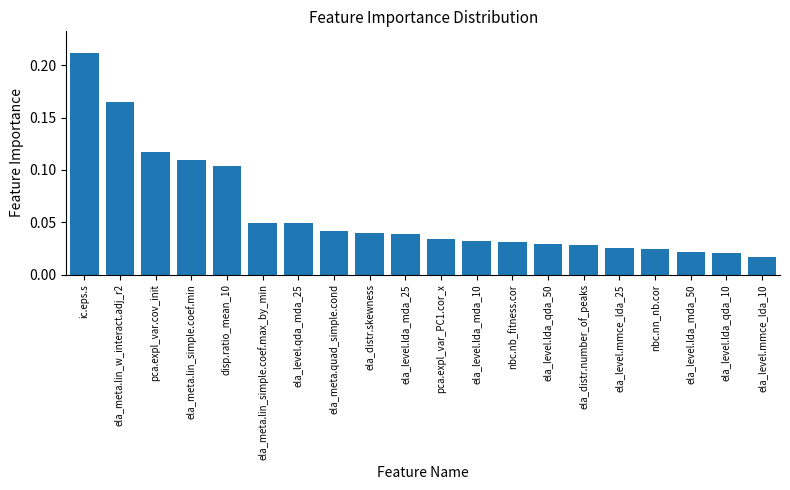

What is the sum of all values?

1.2